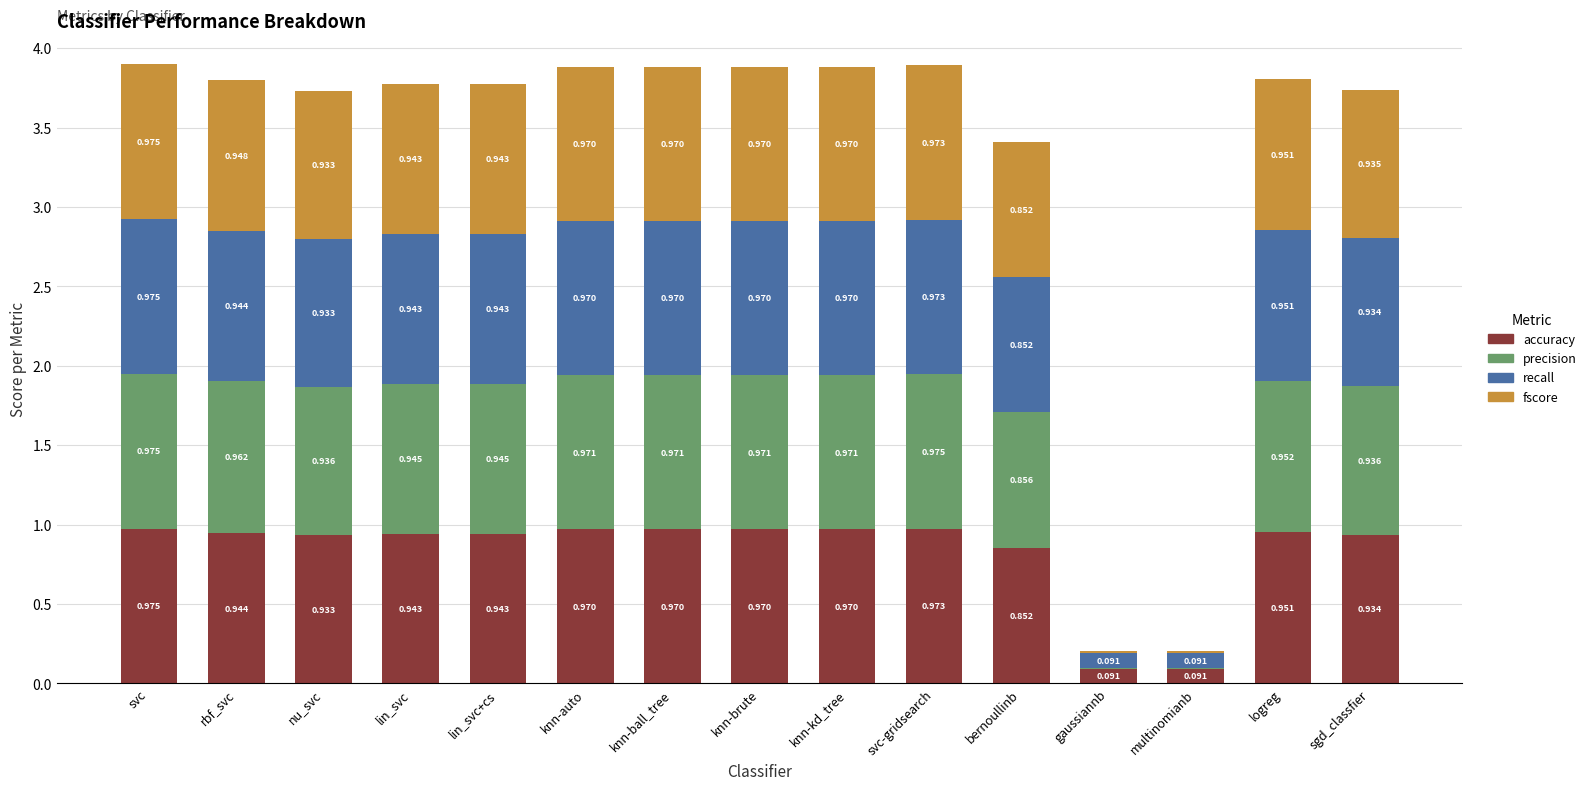

At which category is the sum across all series the highest?

svc